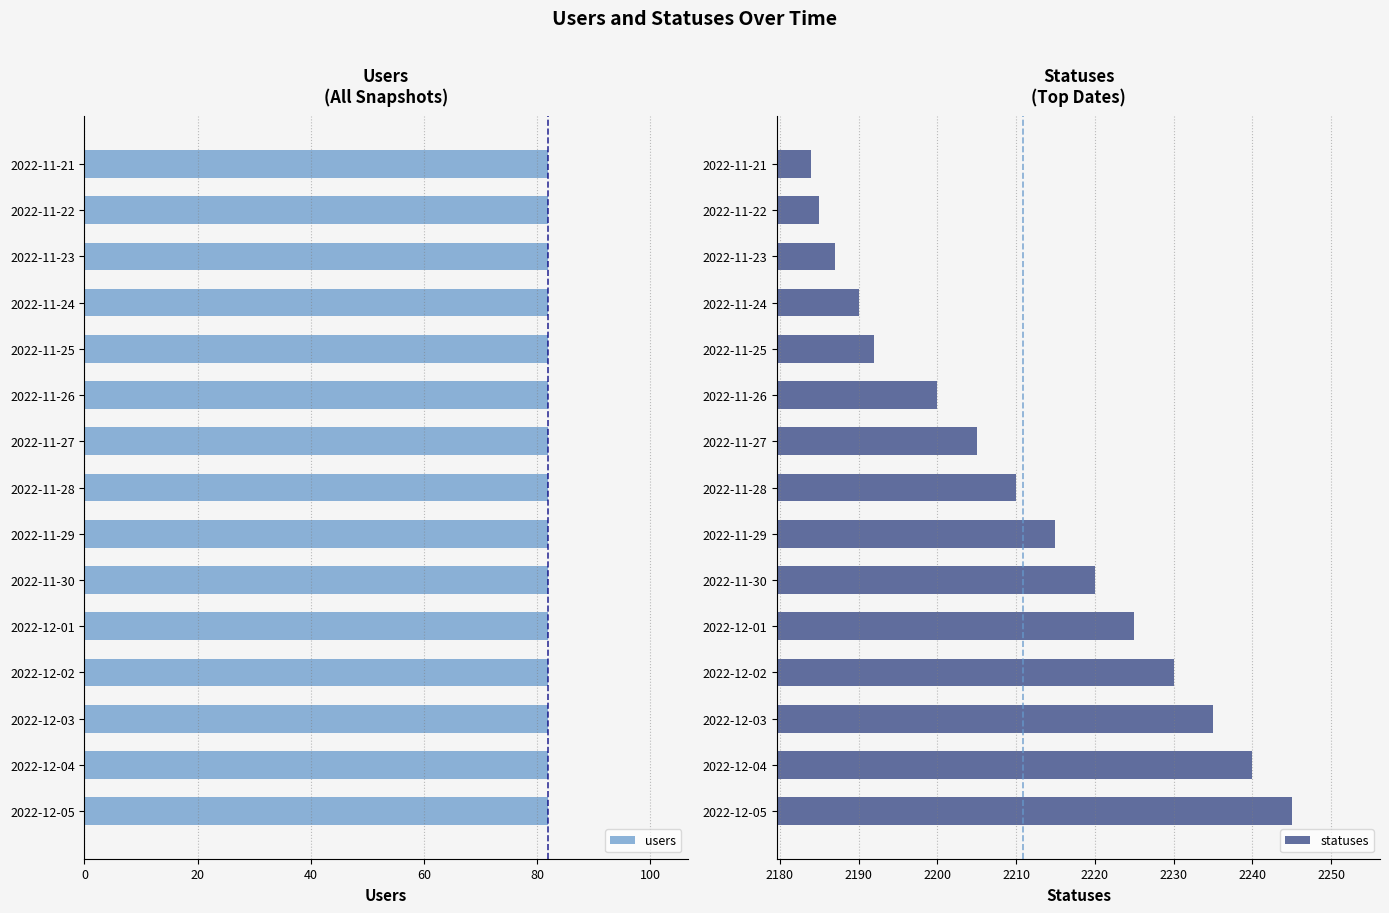

Is it true that statuses equals 2230 at 2022-12-02?

True